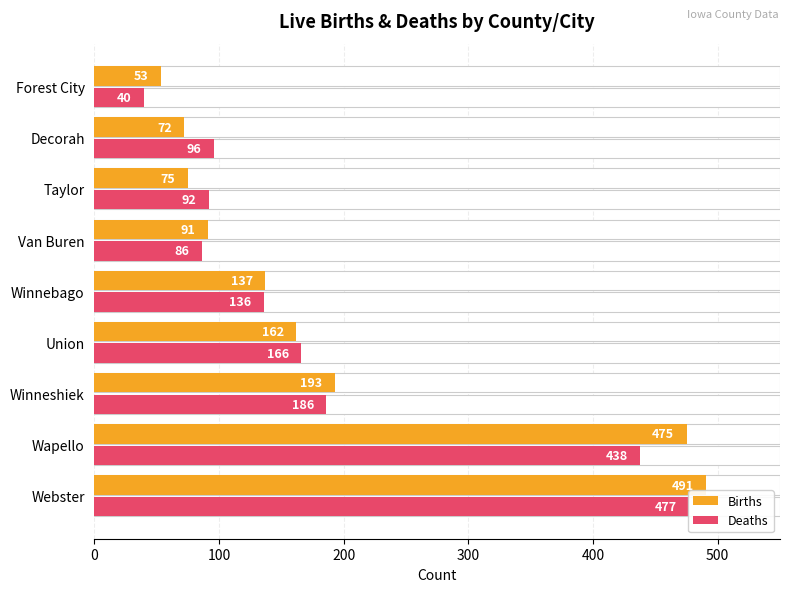

The Deaths series shows 25 at Van Buren. True or false?

False